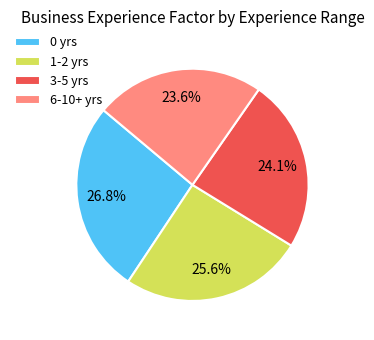

What percentage is the 3-5 slice, to the nearest percent?

24%